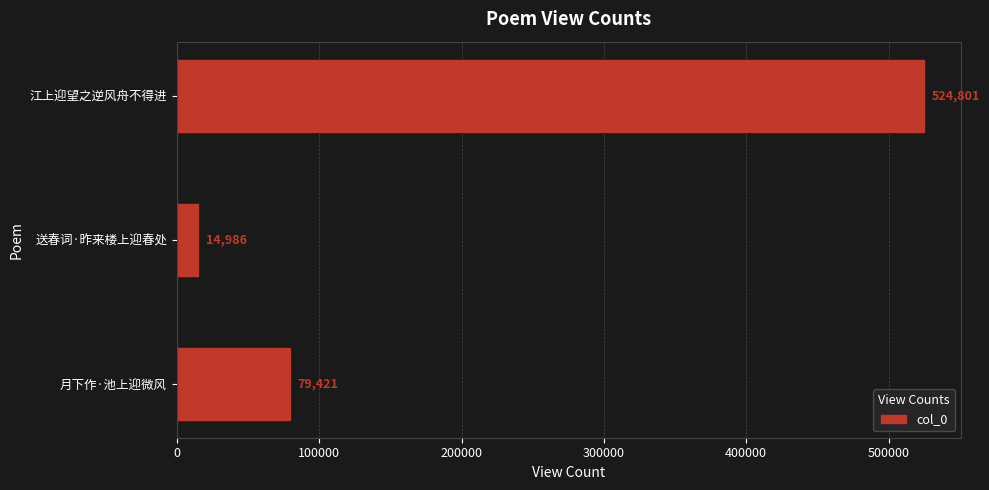

What is the change in value from 江上迎望之逆风舟不得进 to 送春词·昨来楼上迎春处?

-509815